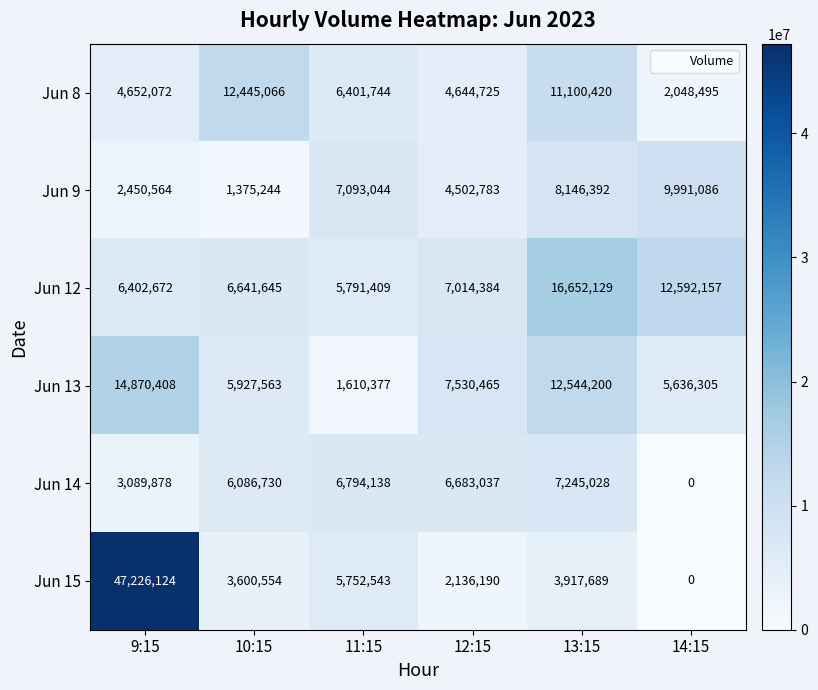

List the labels in order of Jun 9 value, largest first.

14:15, 13:15, 11:15, 12:15, 9:15, 10:15